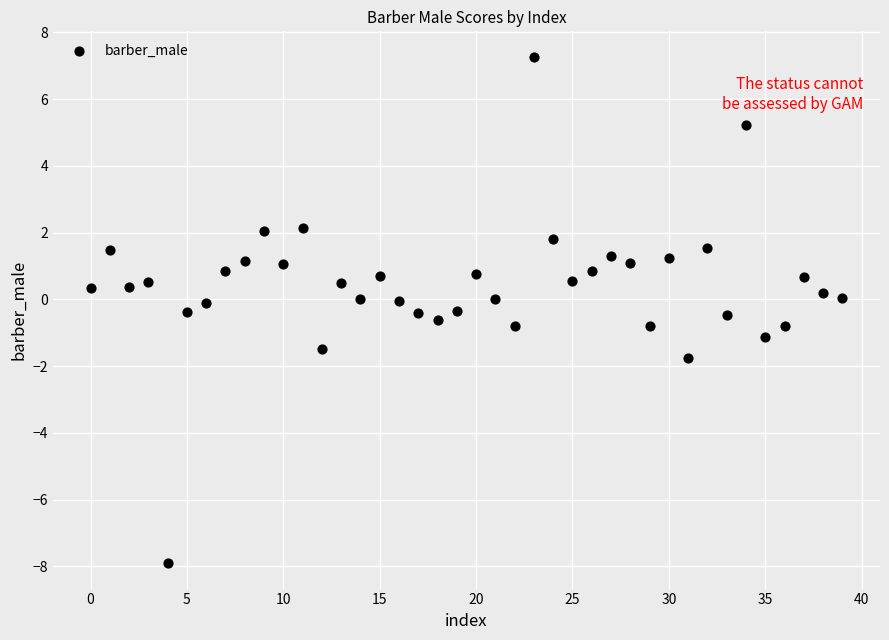

What is the range of Y values (max minus min)?

15.2